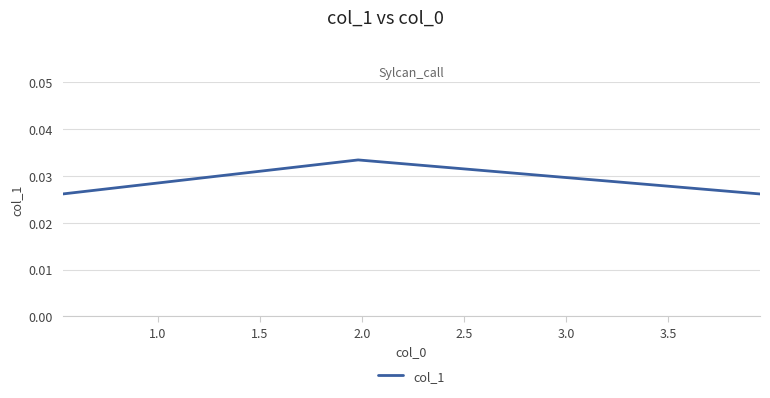

Count the values in the range 0 to 1.

3